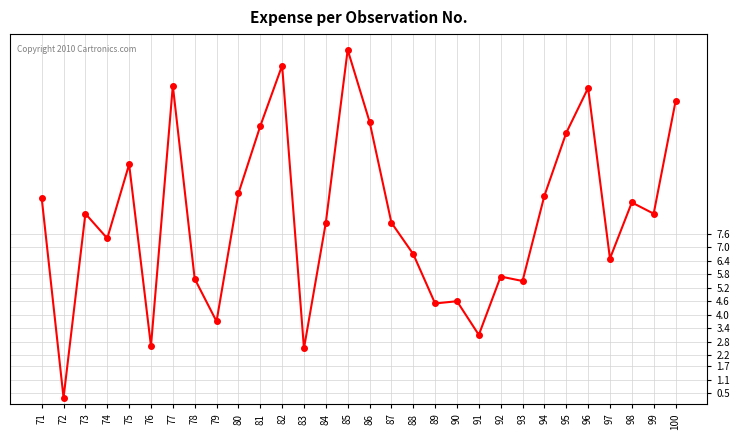

Where is the first local minimum?

72